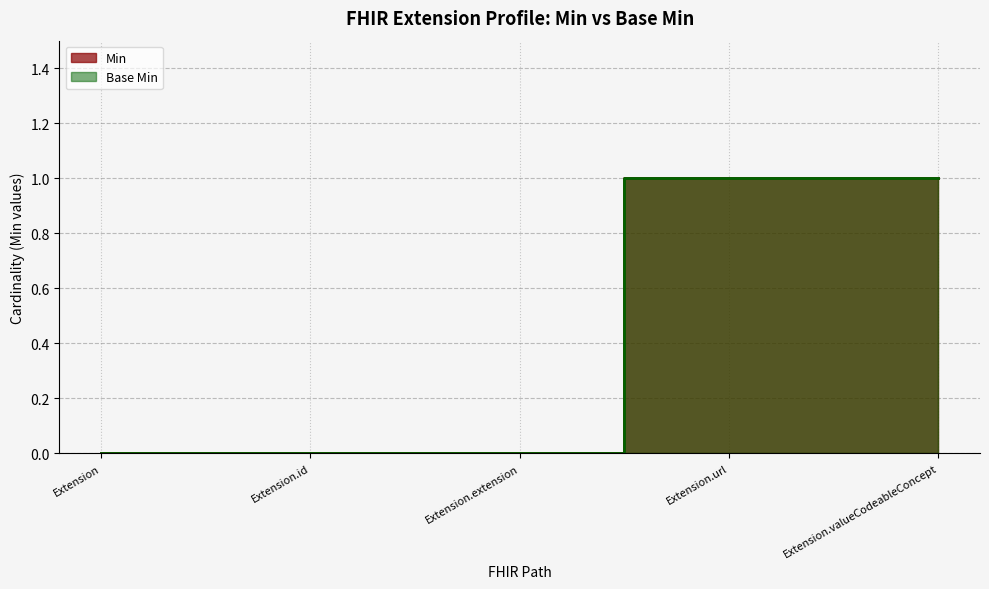

Reading left to right, list all the values displayed in this chart.

Min: Extension=0	Extension.id=0	Extension.extension=0	Extension.url=1	Extension.valueCodeableConcept=1
Base Min: Extension=0	Extension.id=0	Extension.extension=0	Extension.url=1	Extension.valueCodeableConcept=1